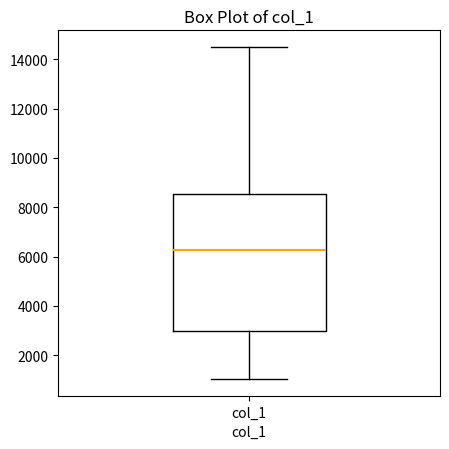

Where is the upper edge of the box for col_1 on the y-axis? The values are not printed on the chart, so give them approximately, as read against the axis.

8600